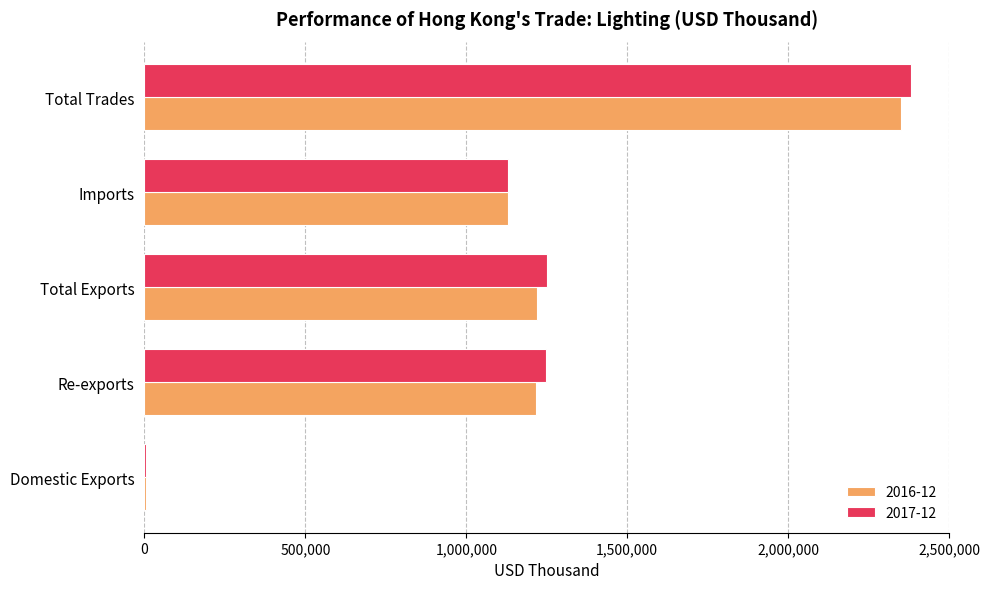

Read the 2016-12 value at Total Exports.

1220001.3